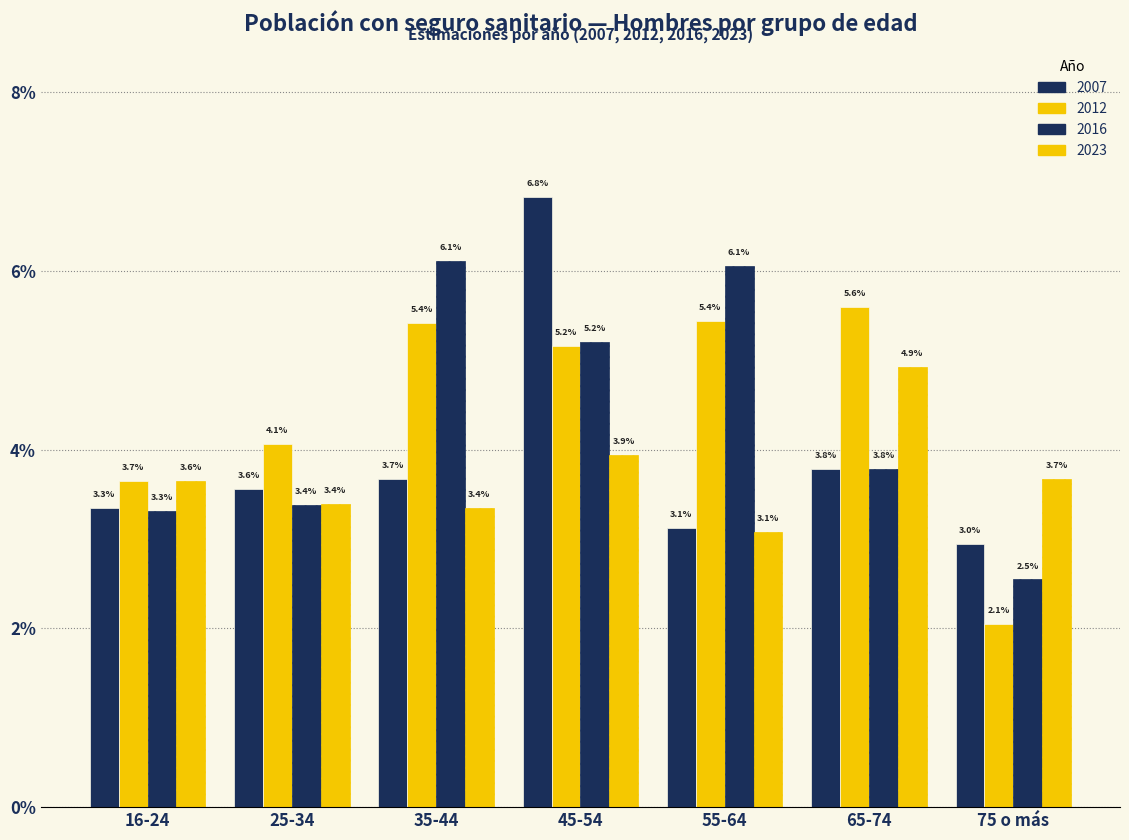

Are the bars grouped side by side (vs. stacked)?

Yes